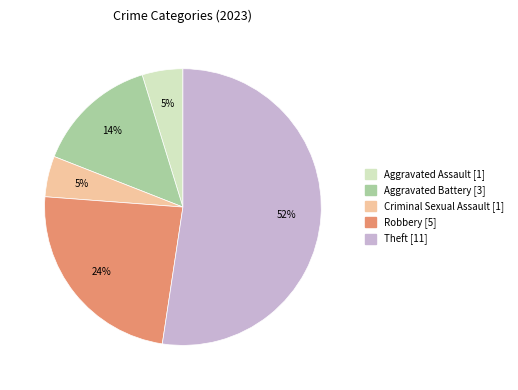

Is there a majority slice in this chart?

Yes